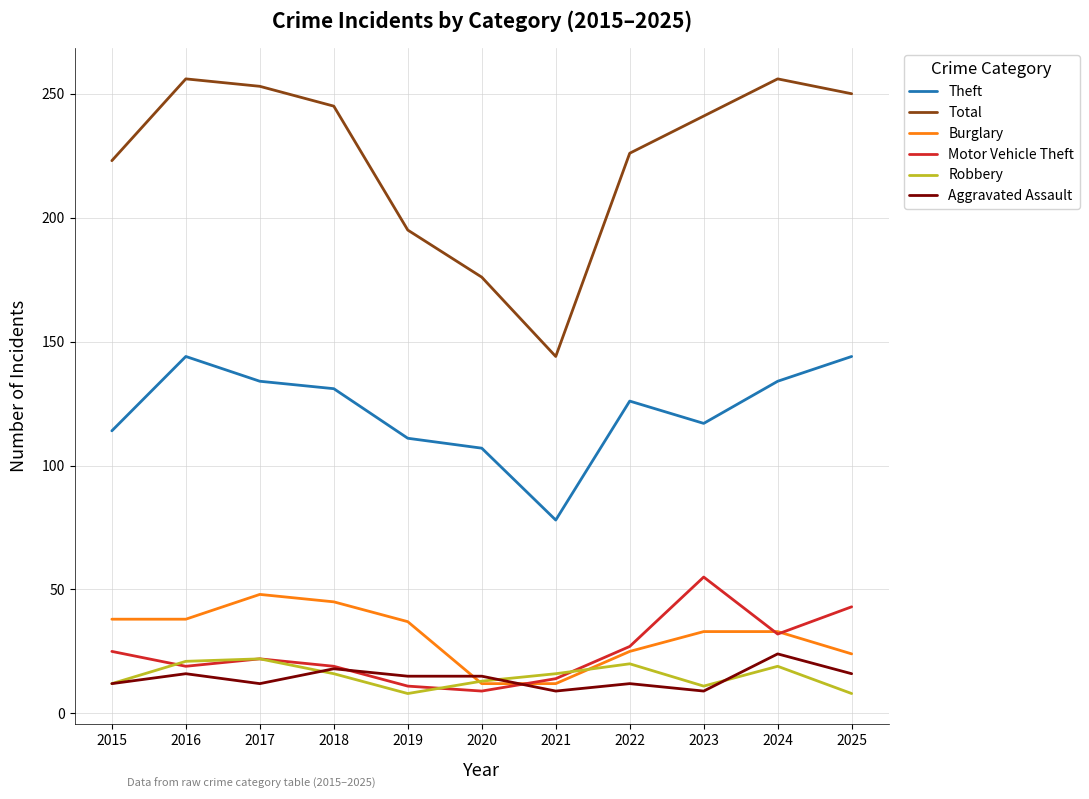

How many values in the Theft series are below 126?

5